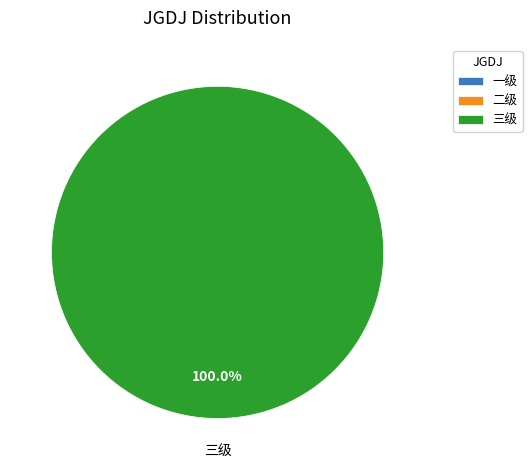

Is there any slice that represents more than half of the pie?

Yes